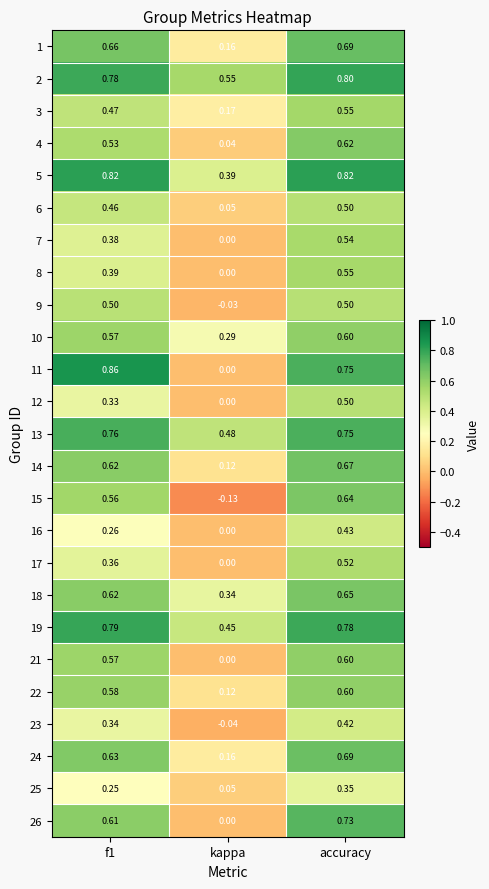

At which label is 25 closest to 0?

kappa